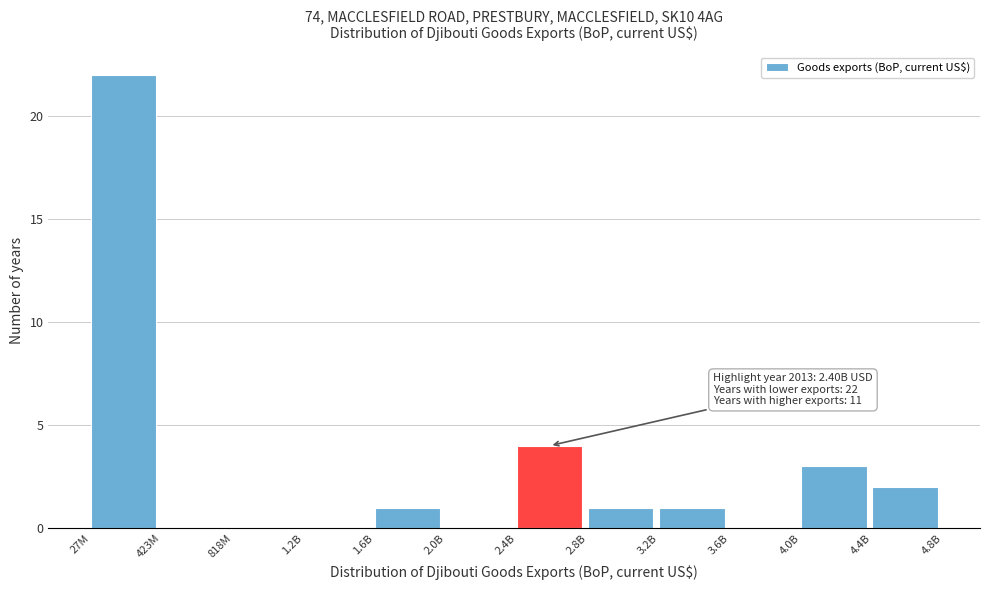

Reading left to right, list all the values displayed in this chart.

27M=22	423M=0	818M=0	1.2B=0	1.6B=1	2.0B=0	2.4B=4	2.8B=1	3.2B=1	3.6B=0	4.0B=3	4.4B=2